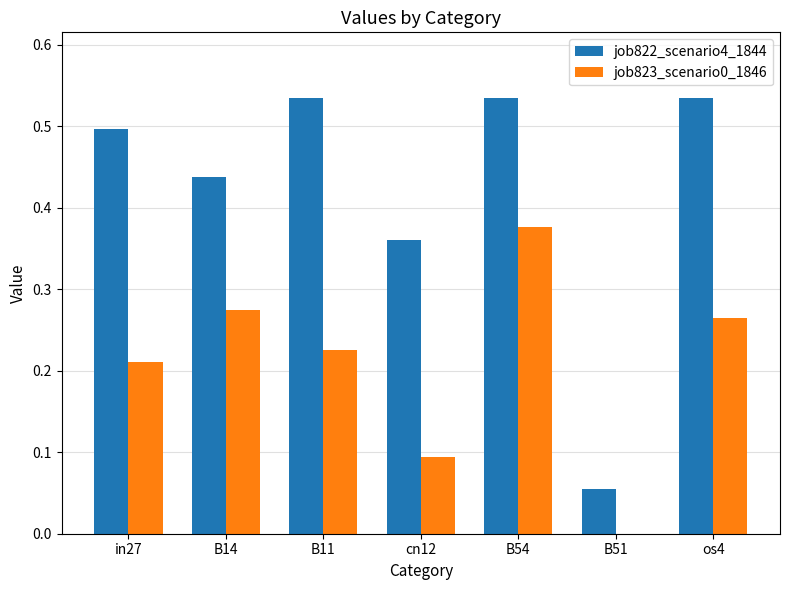

What is the sum of the job822_scenario4_1844 values at cn12 and B14?

0.8